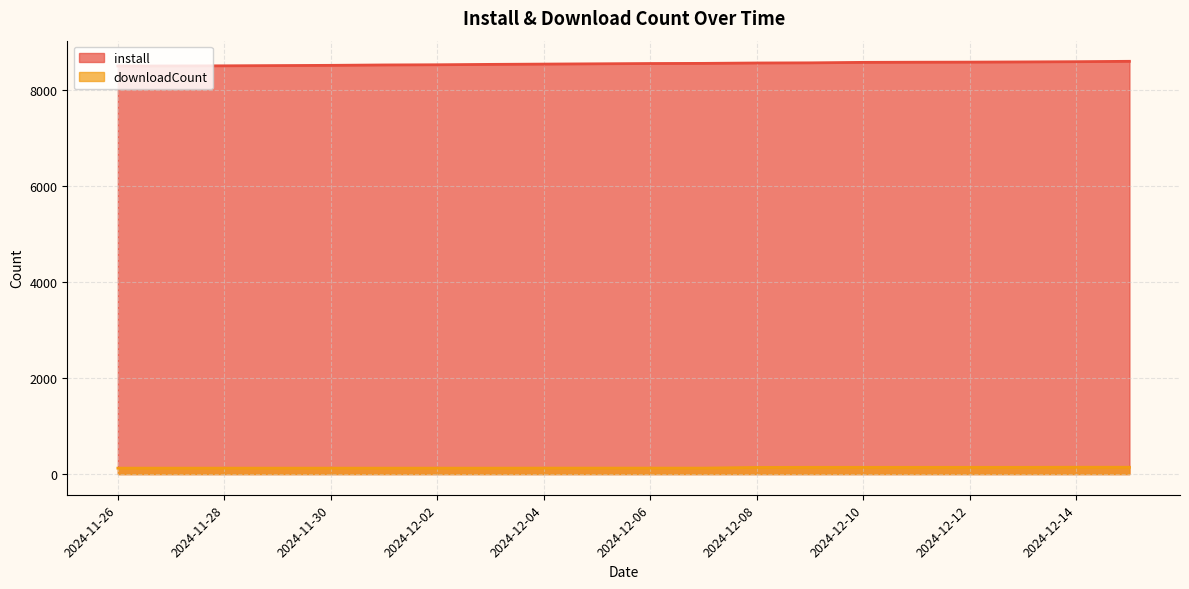

What is the label of the 5th point from the right?

2024-12-11